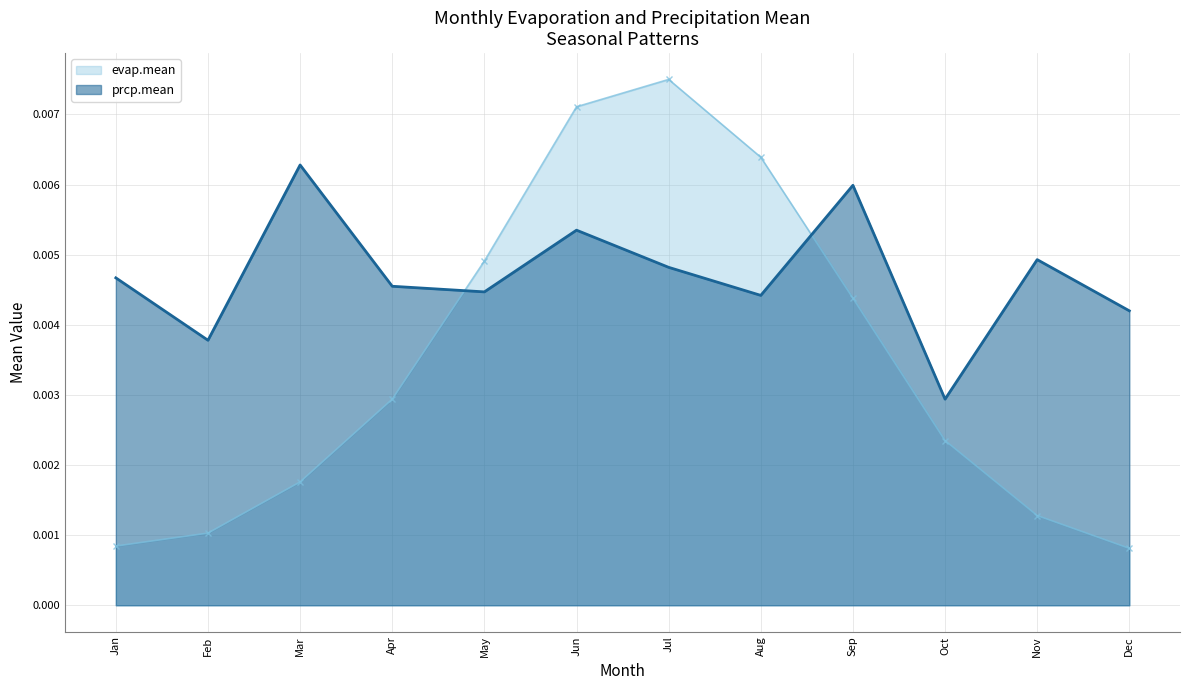

True or false: evap.mean and prcp.mean cross at least once.

True